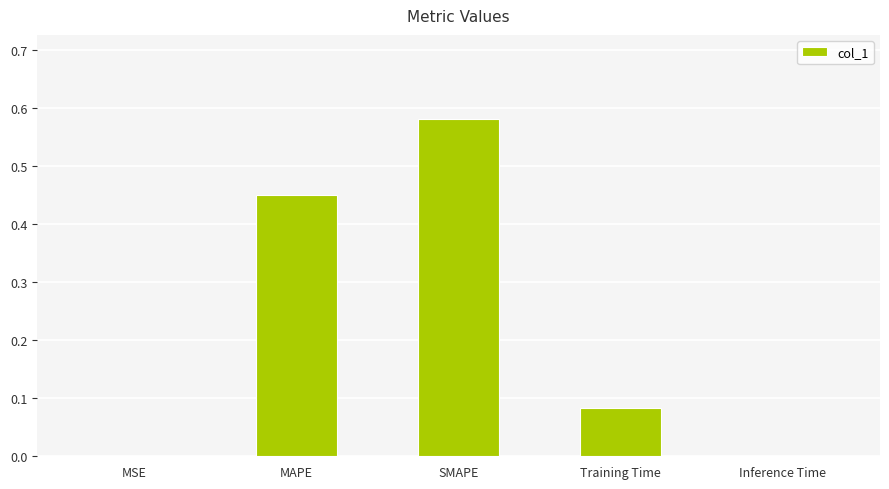

What is the change in value from MAPE to SMAPE?

+0.1